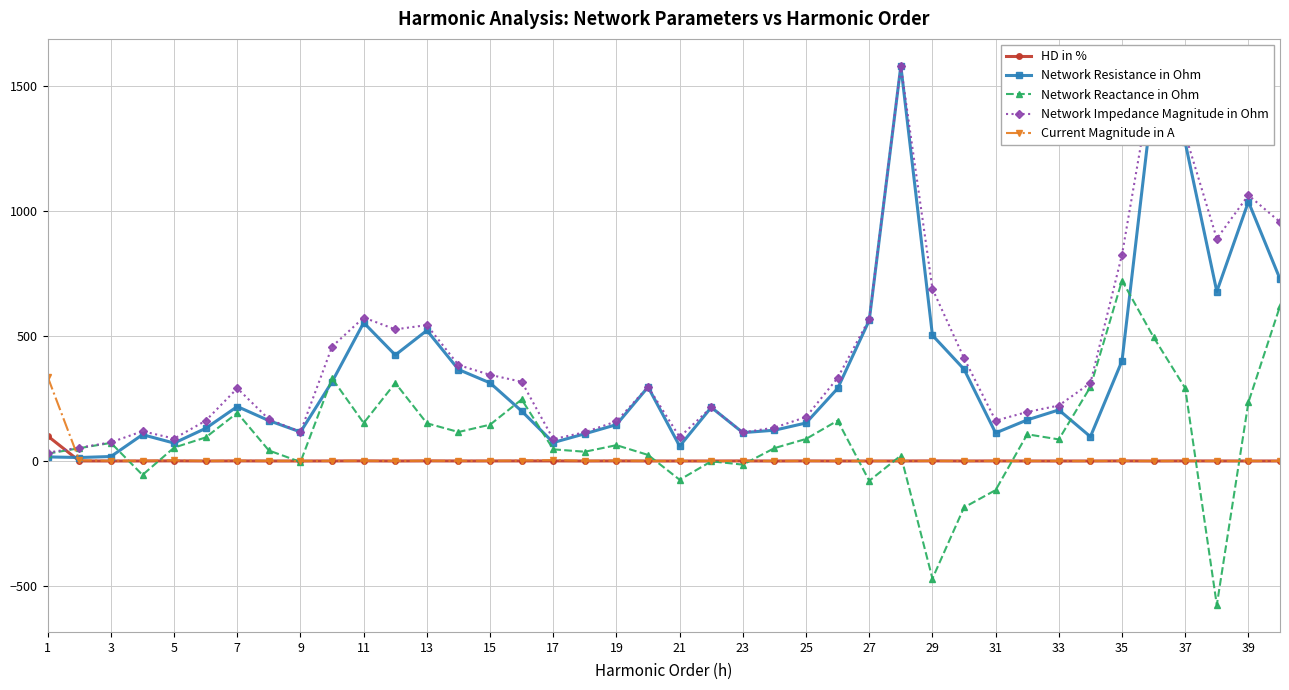

True or false: Network Impedance Magnitude in Ohm has more than 1 interior local peaks.

True